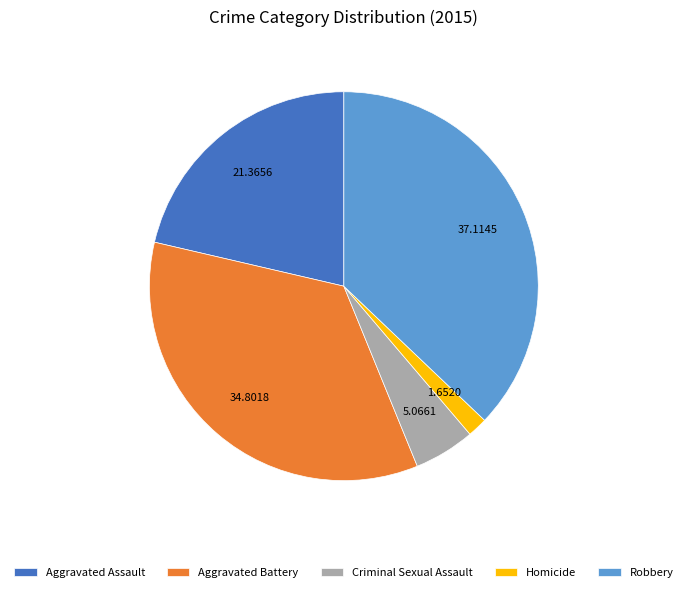

Which slice is the largest?

Robbery